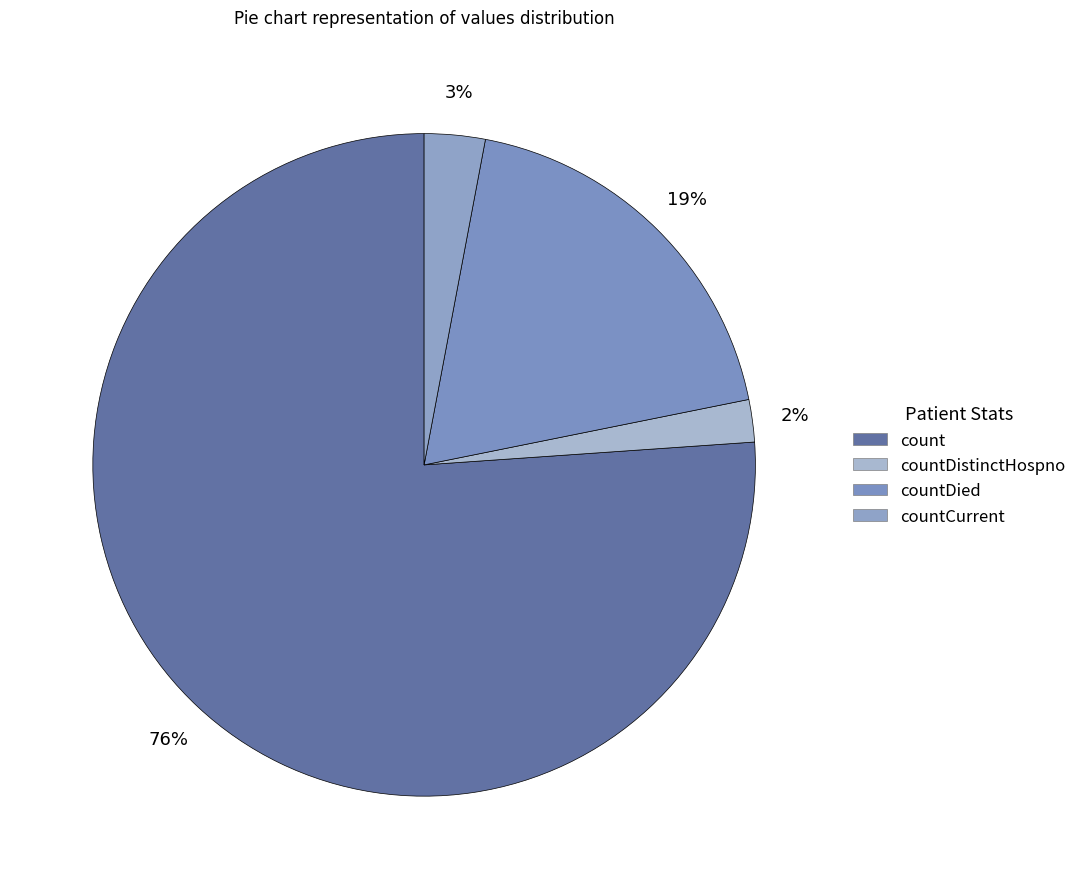

Is there any slice that represents more than half of the pie?

Yes